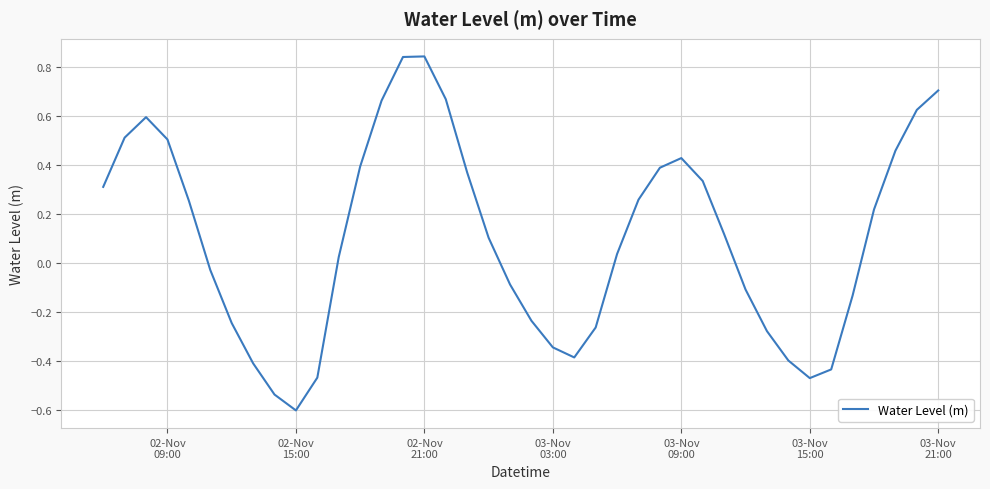

How many values are above zero?

23